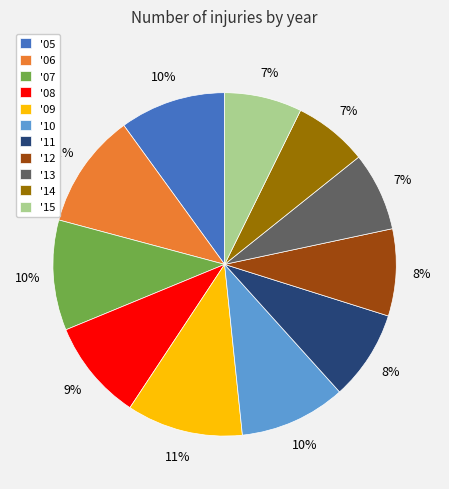

The '12 slice represents 8% of the pie. True or false?

True